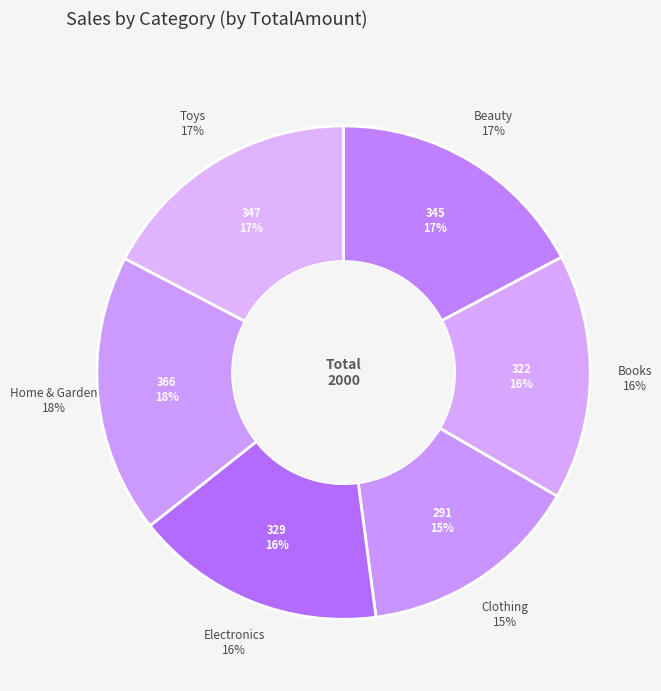

To the nearest percent, what percentage of the pie is Clothing?

15%